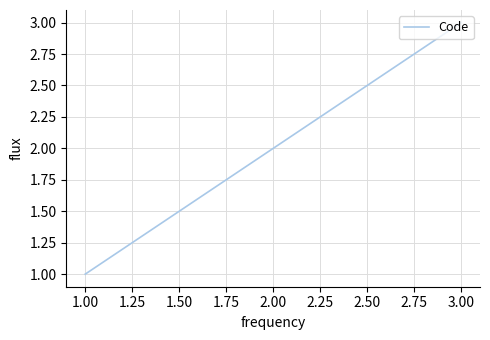

List the labels in order of value, smallest first.

1.00, 2.00, 3.00